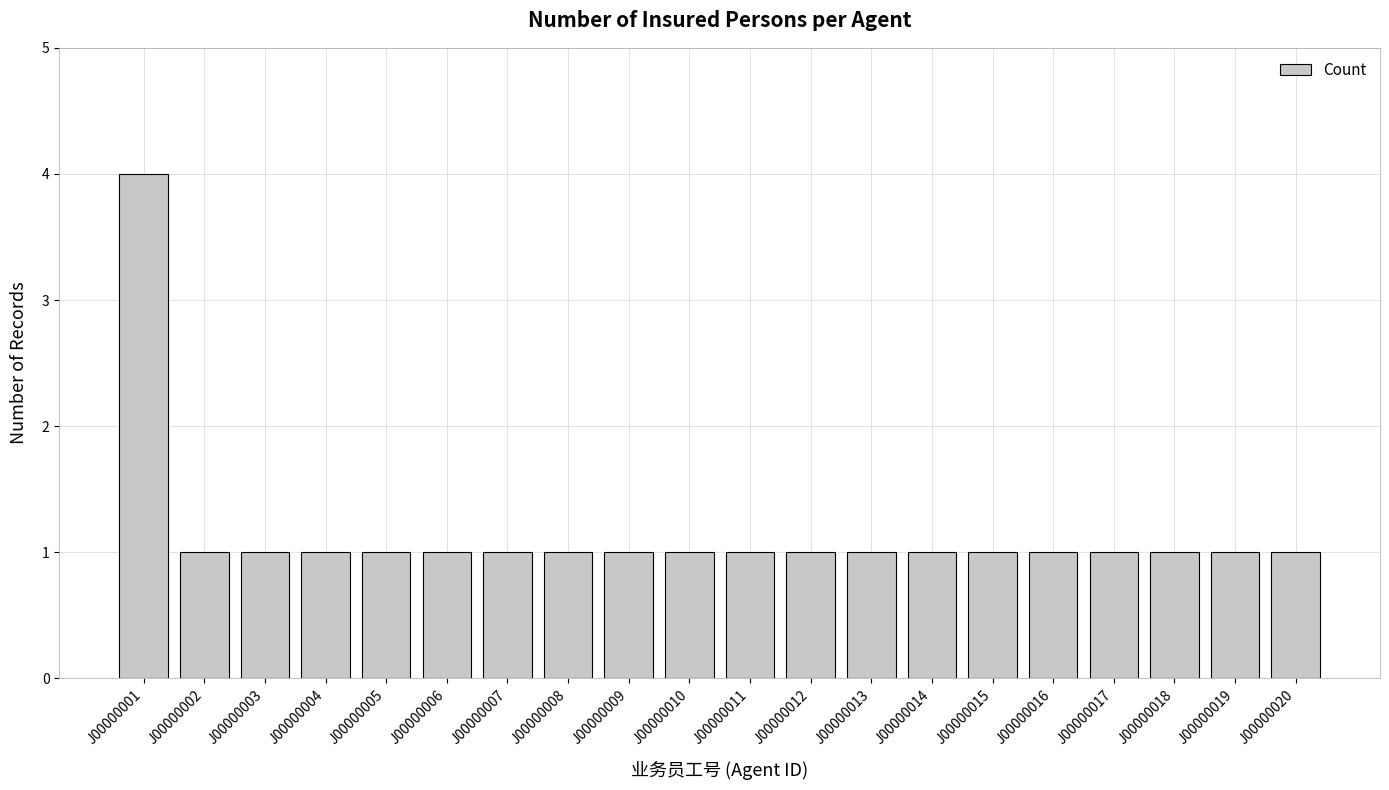

What is the value of the 20th bar from the left?

1